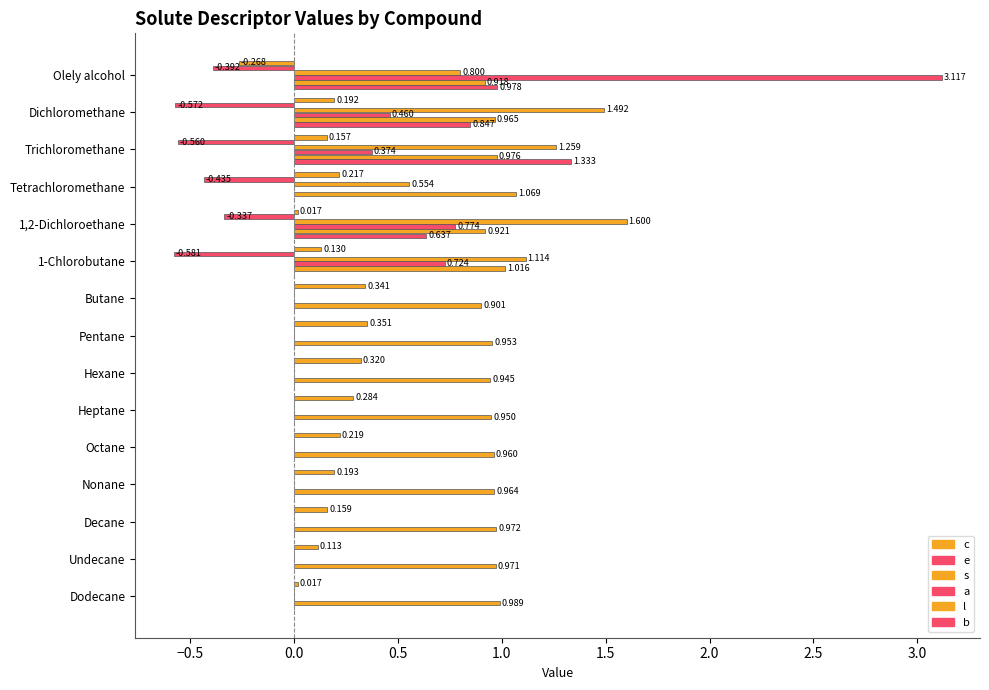

Count the number of data series in this chart.

6